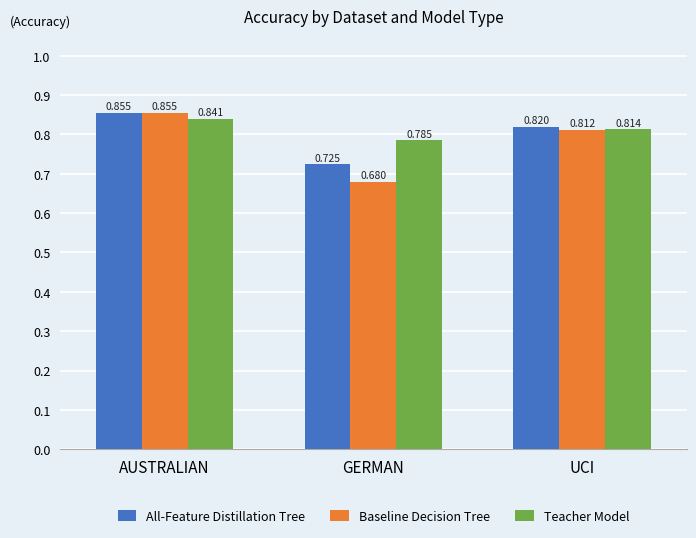

Rank the series by their average value, from lowest to highest.

Baseline Decision Tree, All-Feature Distillation Tree, Teacher Model